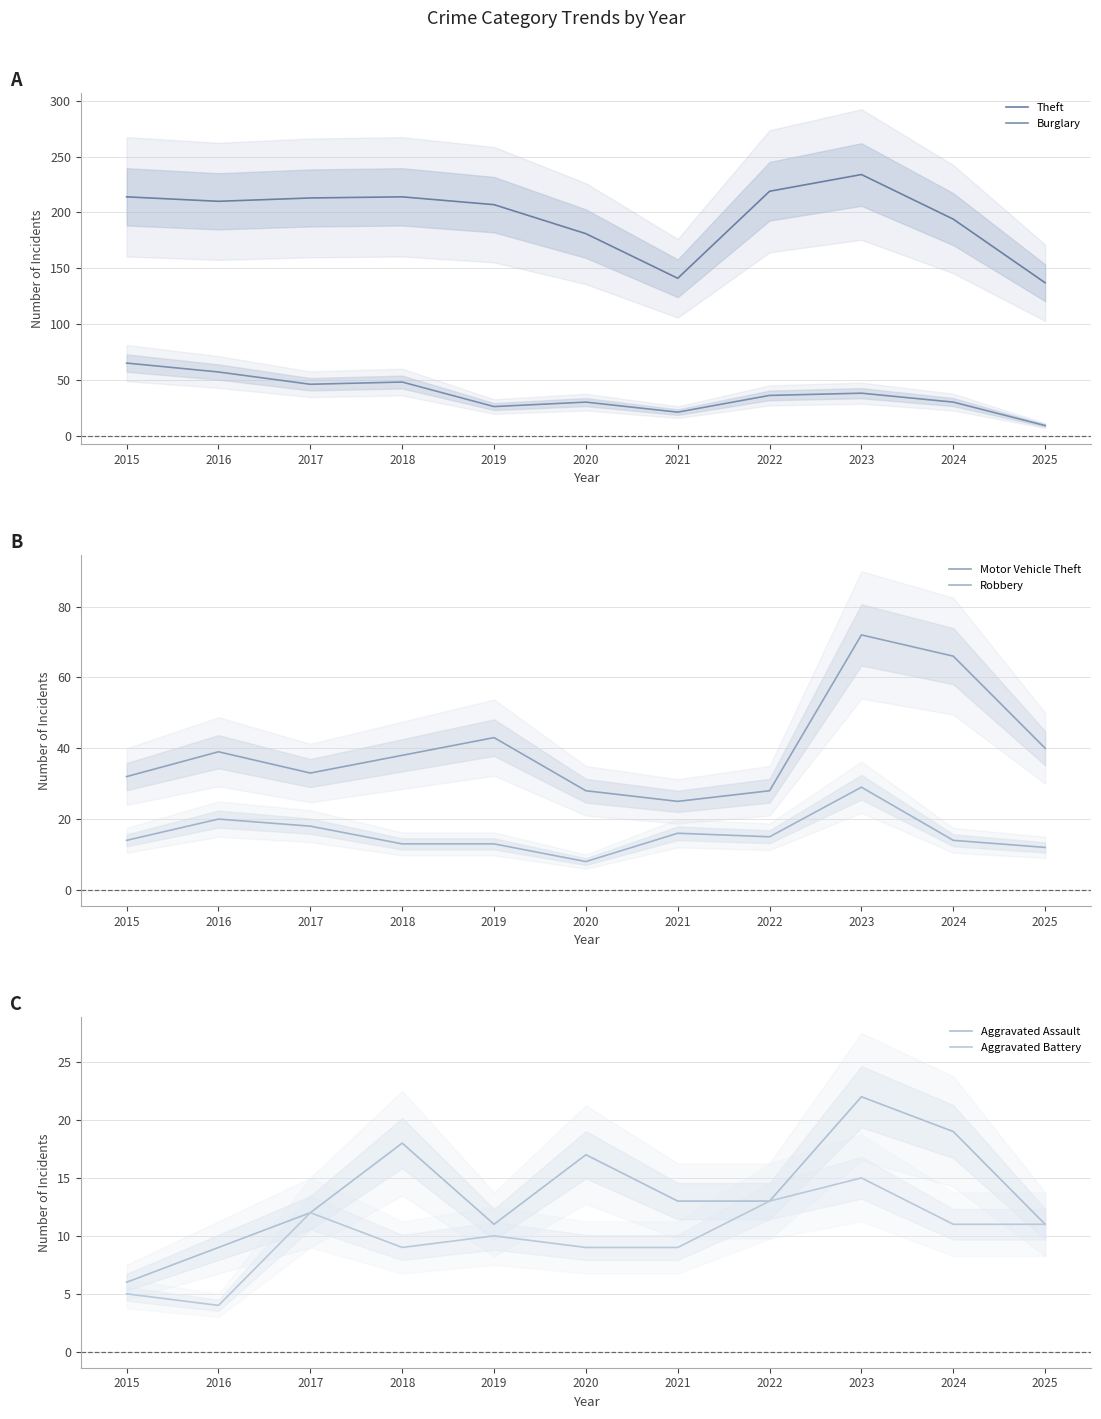

What is the difference between the Theft values at 2023 and 2016?

24